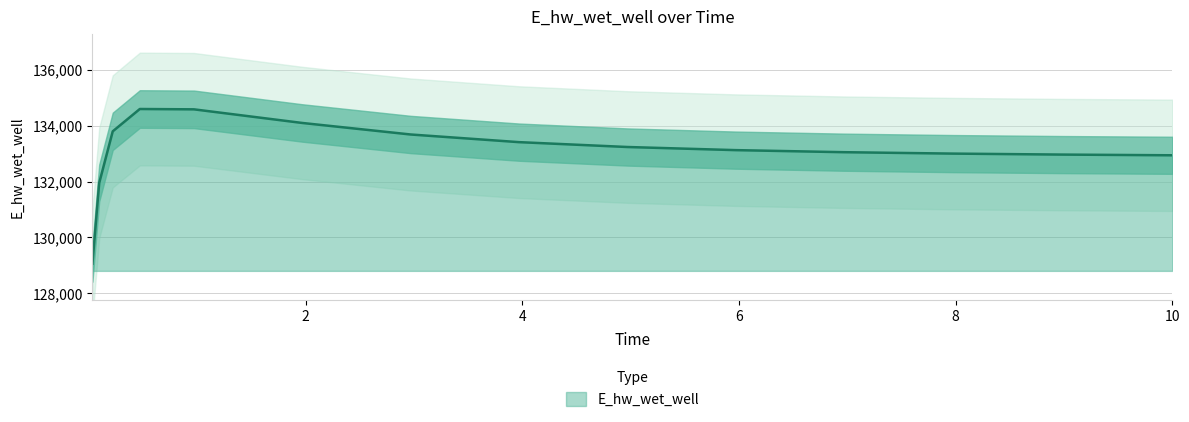

Approximately how many times larger is the value at 8.96875 compared to 0.09375?

1.0